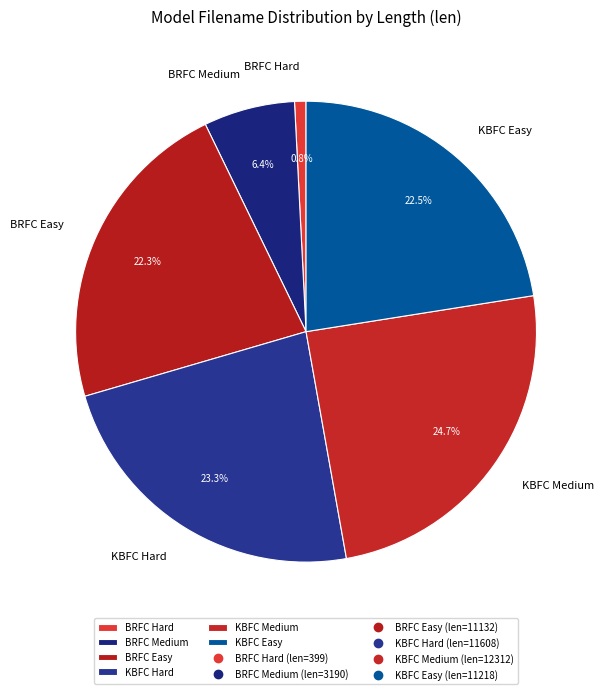

Approximately how many times larger is the value at KBFC Medium compared to BRFC Medium?

3.9